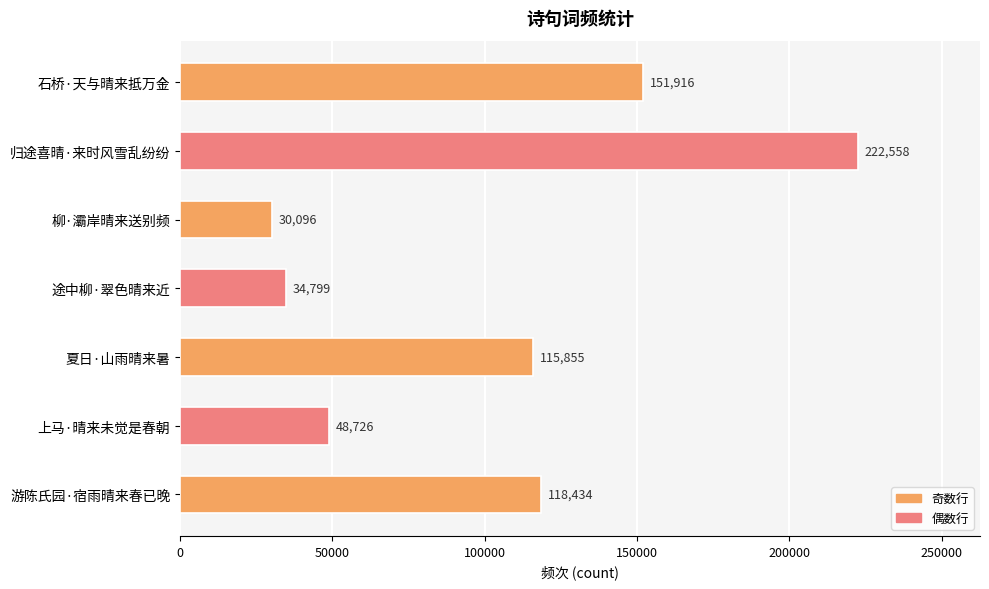

What is the label of the 2nd bar from the bottom?

上马·晴来未觉是春朝